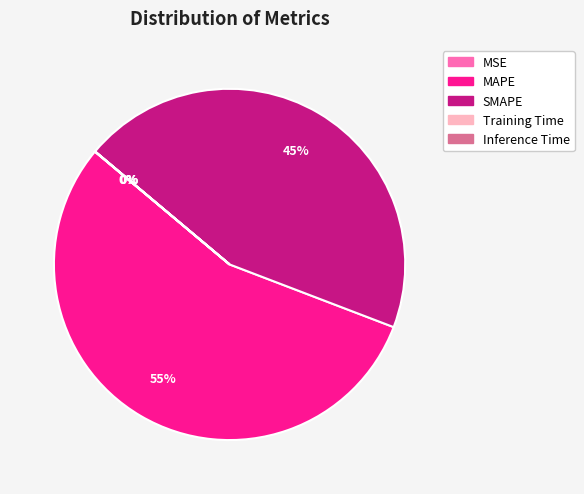

What is the largest slice in the pie chart?

MAPE